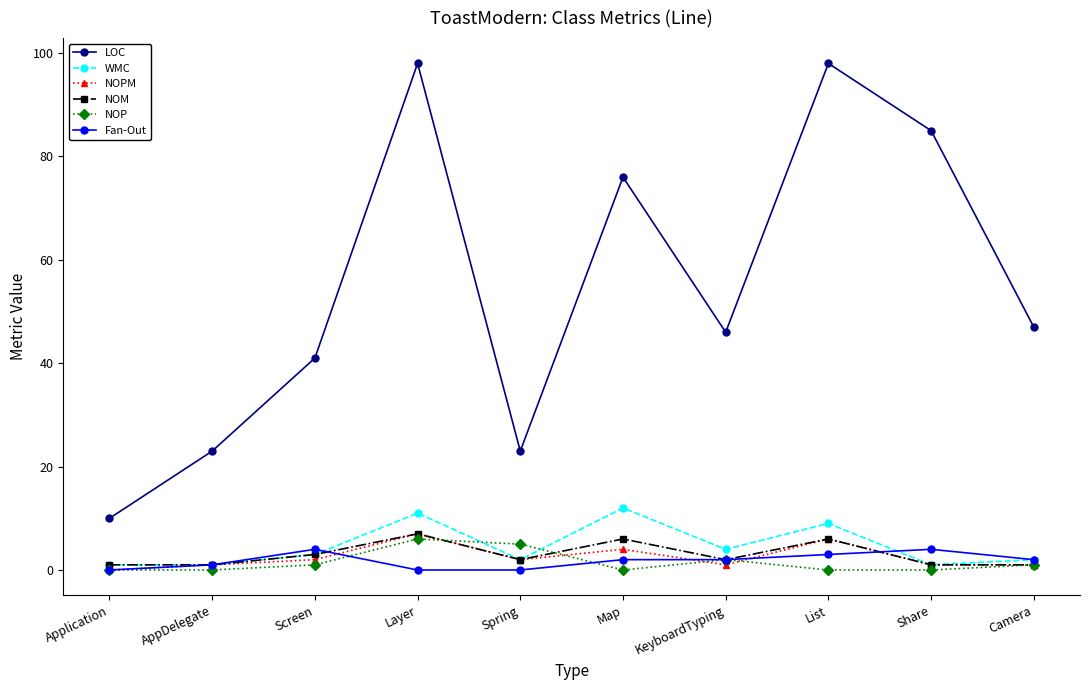

Is it true that LOC equals 10 at Application?

True